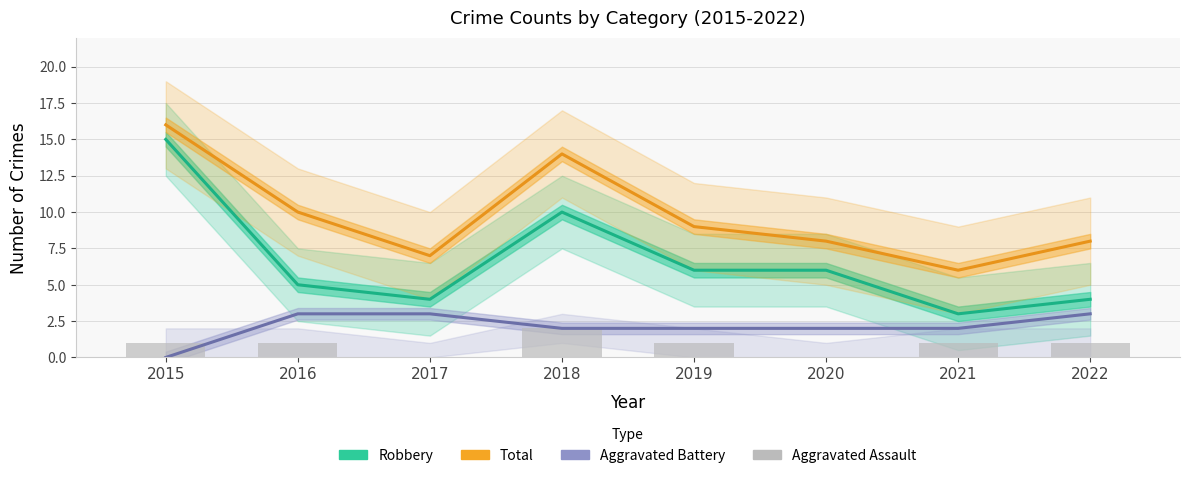

What is the sum of all Aggravated Assault values?

7